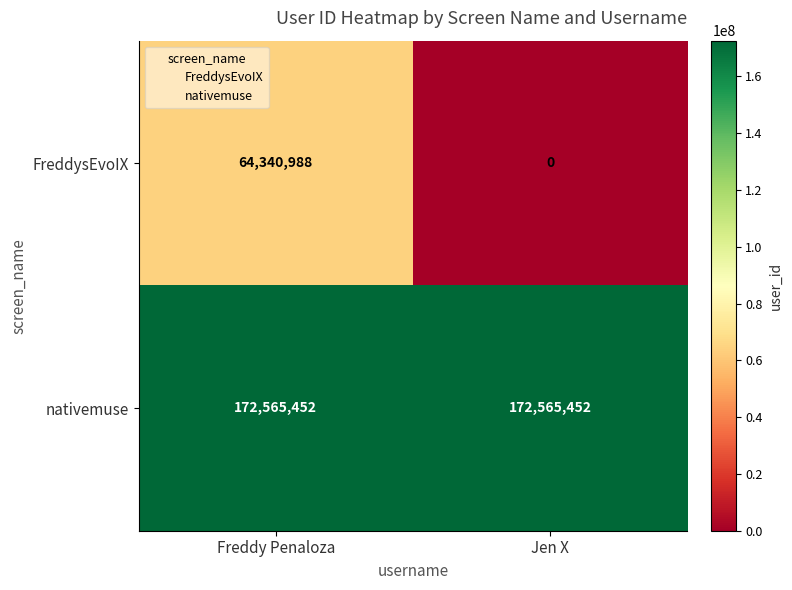

The value of nativemuse at Freddy Penaloza is 288126589. True or false?

False